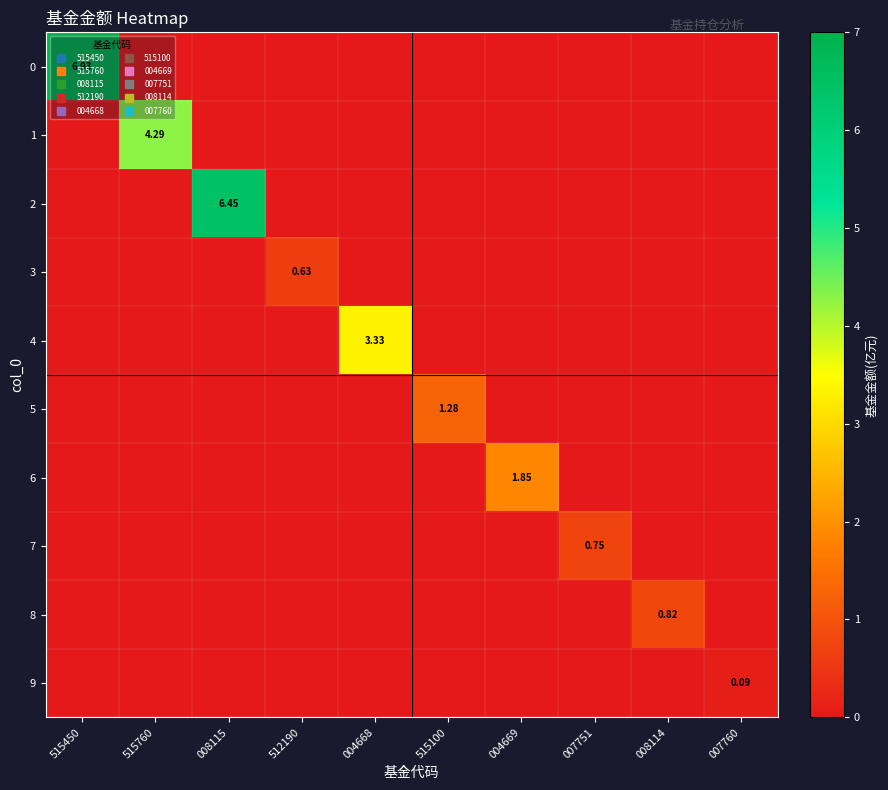

How many 1 values are between 0 and 1?

9